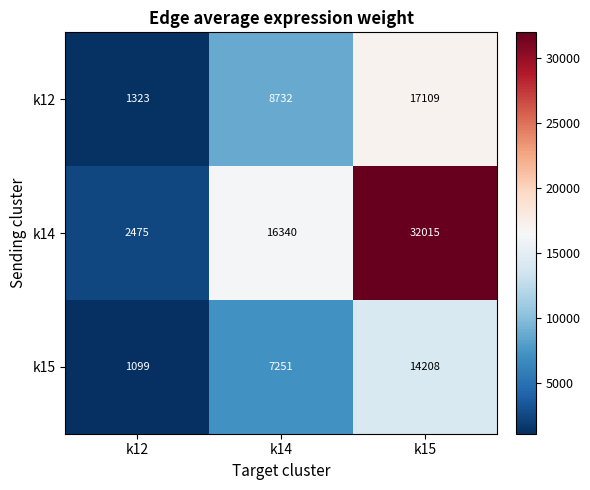

Which series changed the most between k12 and k15?

k14